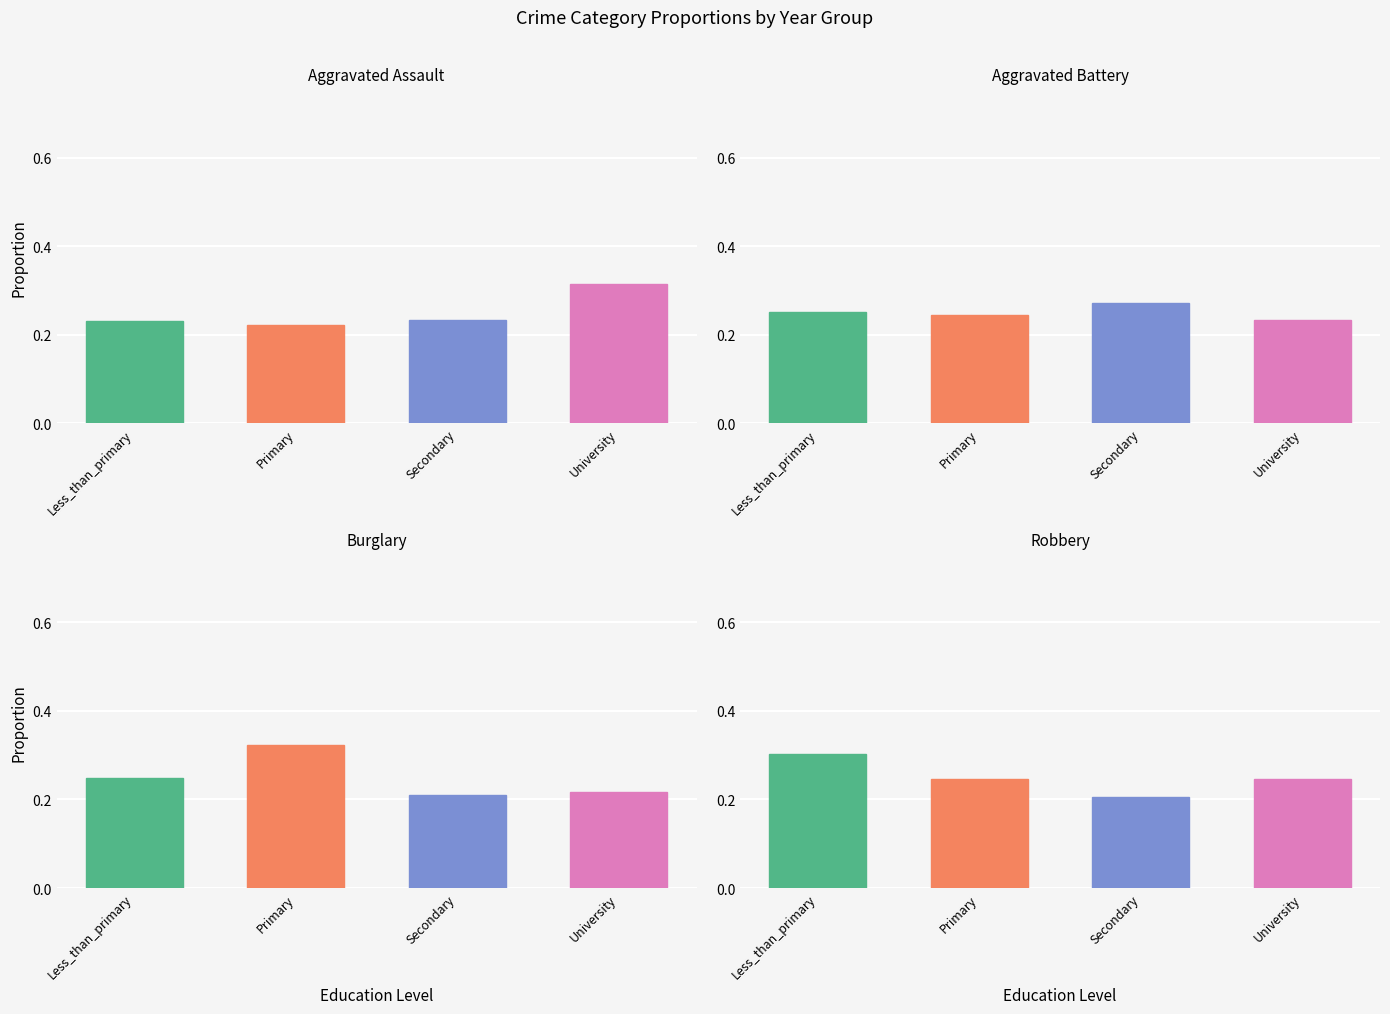

How many groups of bars are there?

4